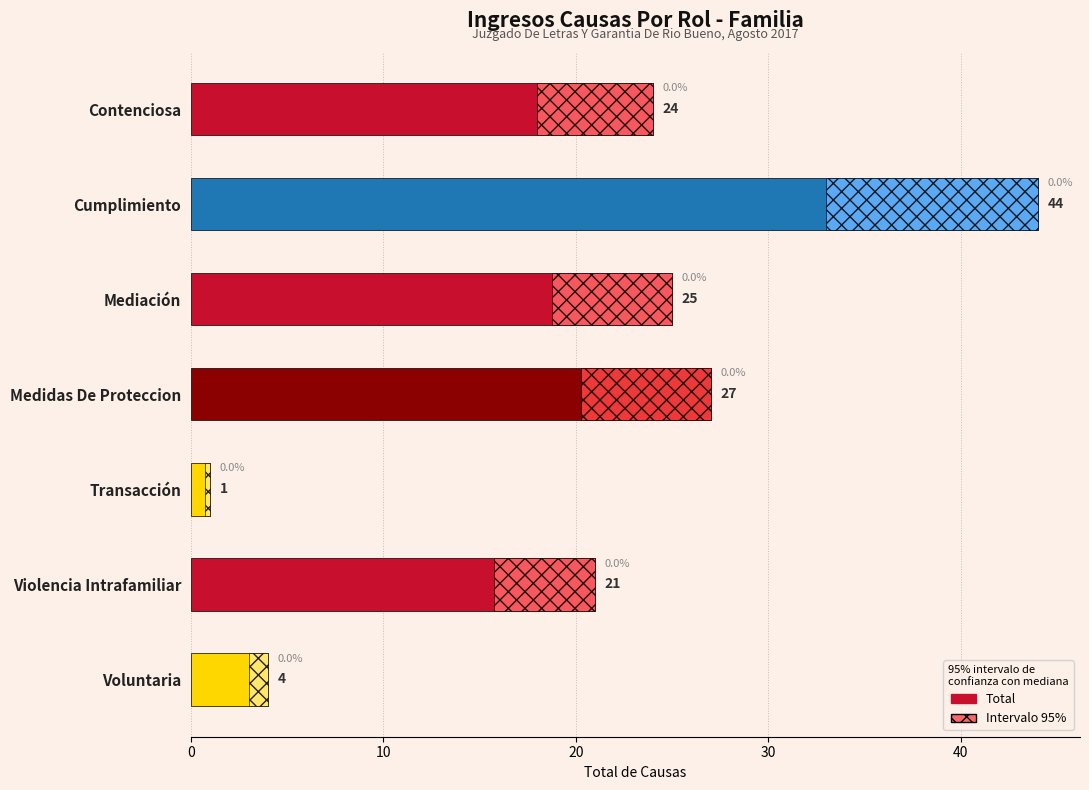

How many values are below 24?

3